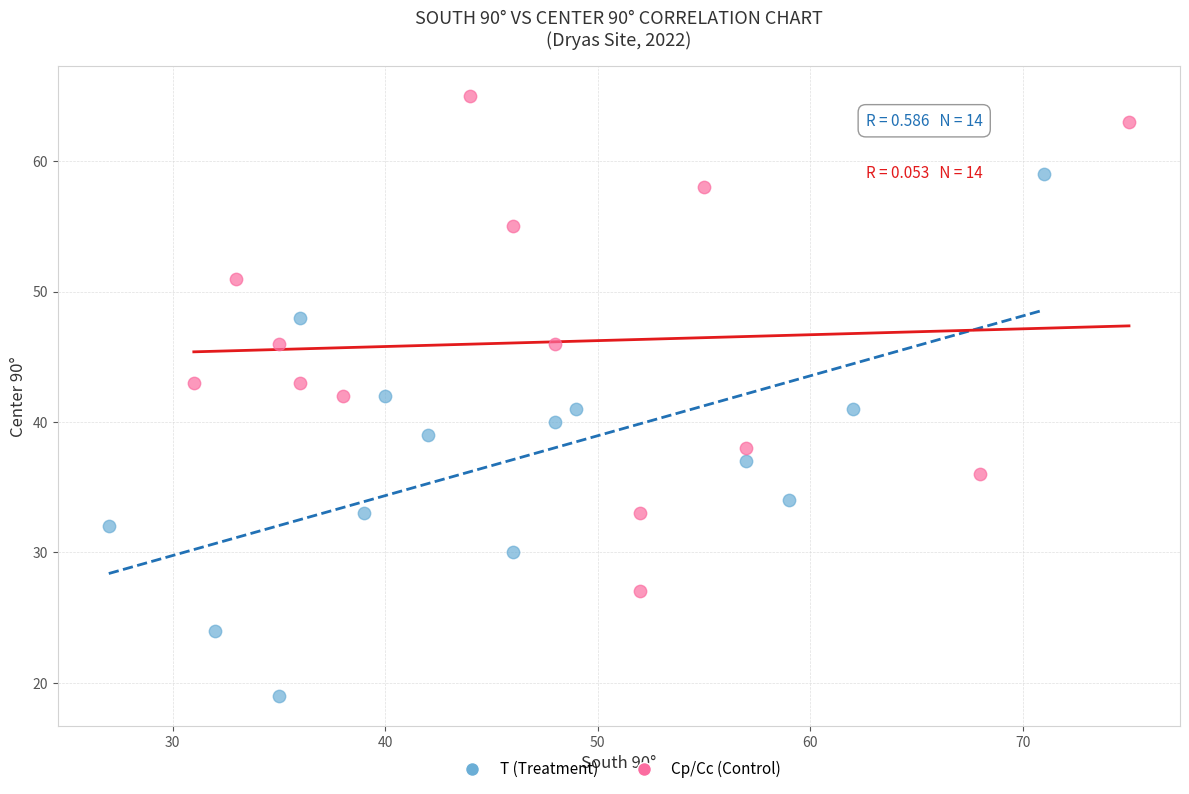

Which series has the widest spread of Y values?

T (Treatment)